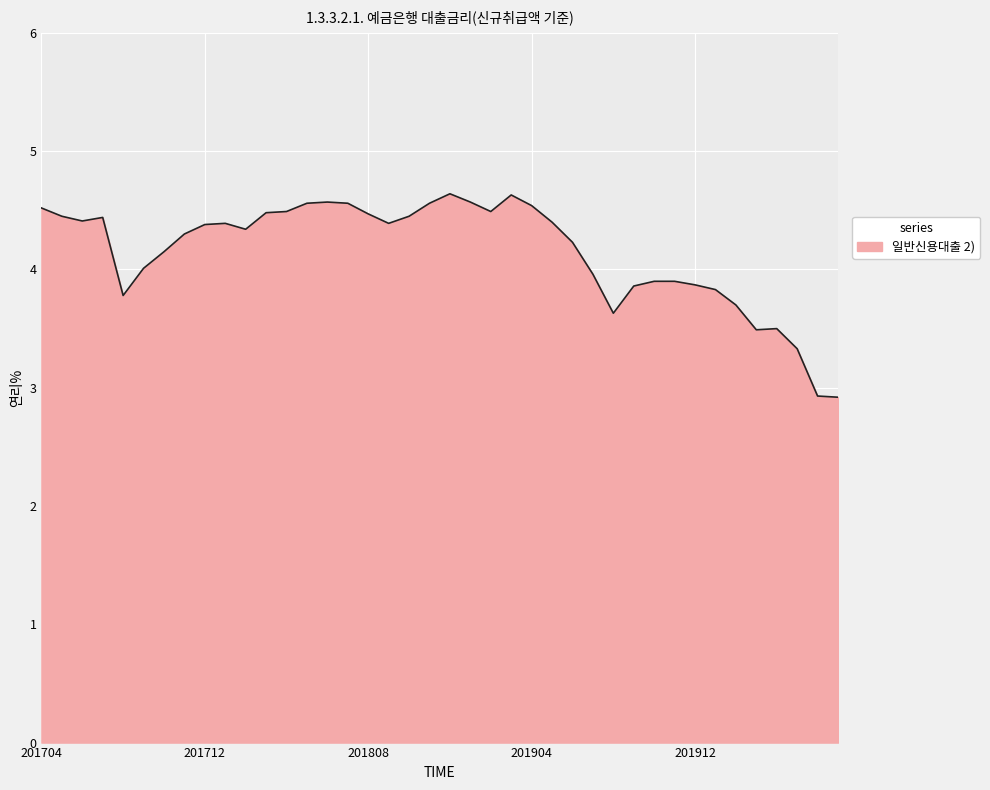

What is the minimum value shown in the chart?

2.9